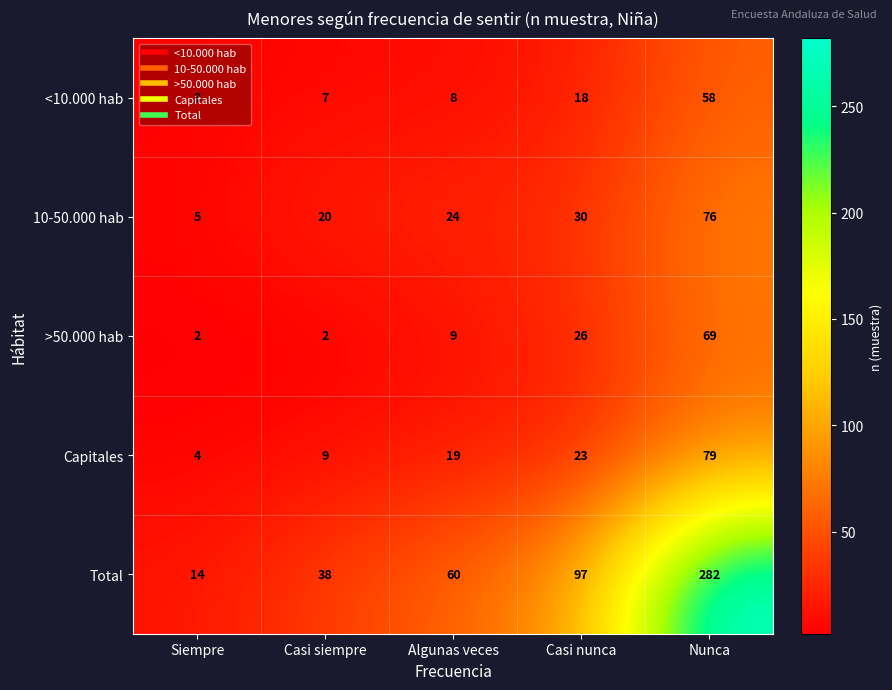

Where is Total nearest to the value 148?

Casi nunca